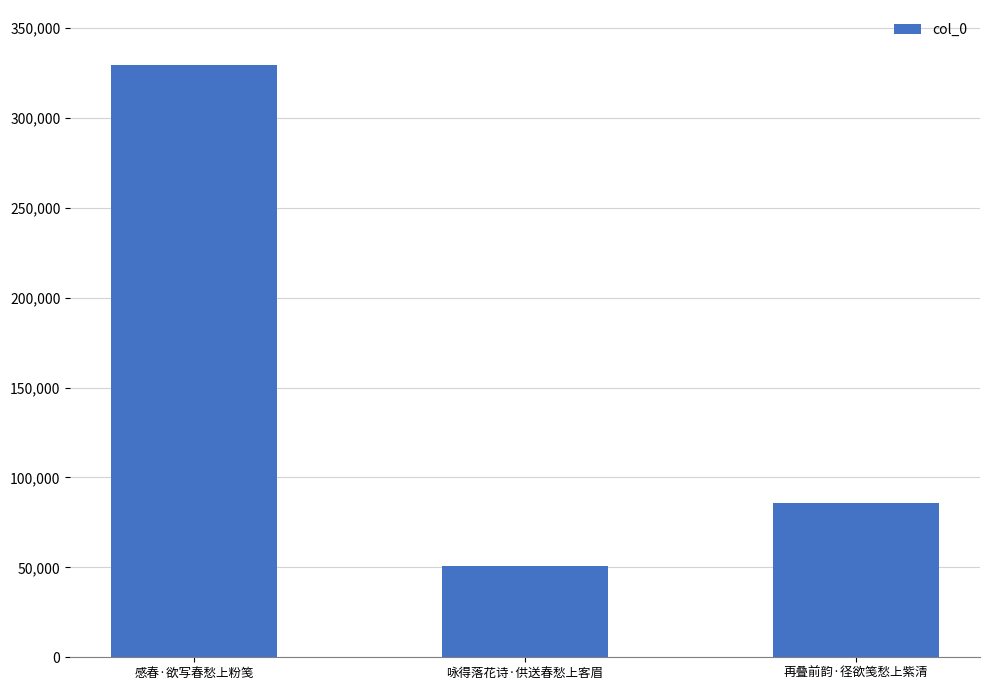

Between 咏得落花诗·供送春愁上客眉 and 感春·欲写春愁上粉笺, which is larger?

感春·欲写春愁上粉笺